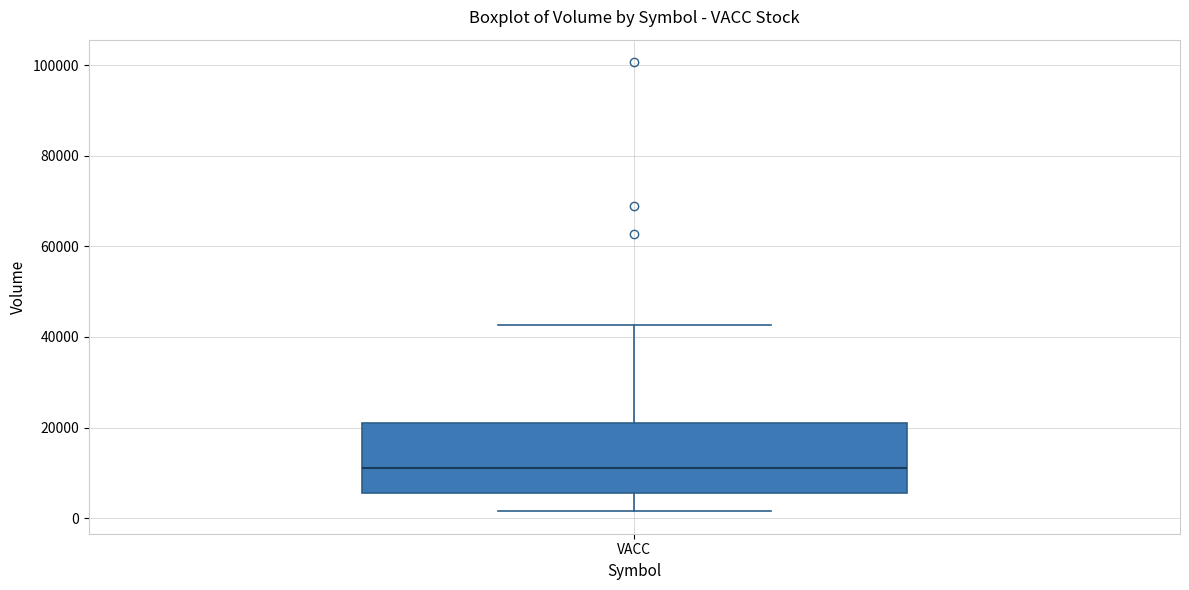

Read this box plot against the y-axis: the position of the median line, the range covered by the box, and the ends of both whiskers. The values are not printed on the chart, so give them approximately, as read against the axis.

median 10000, box 6000 to 22000, whiskers 2000 to 42000